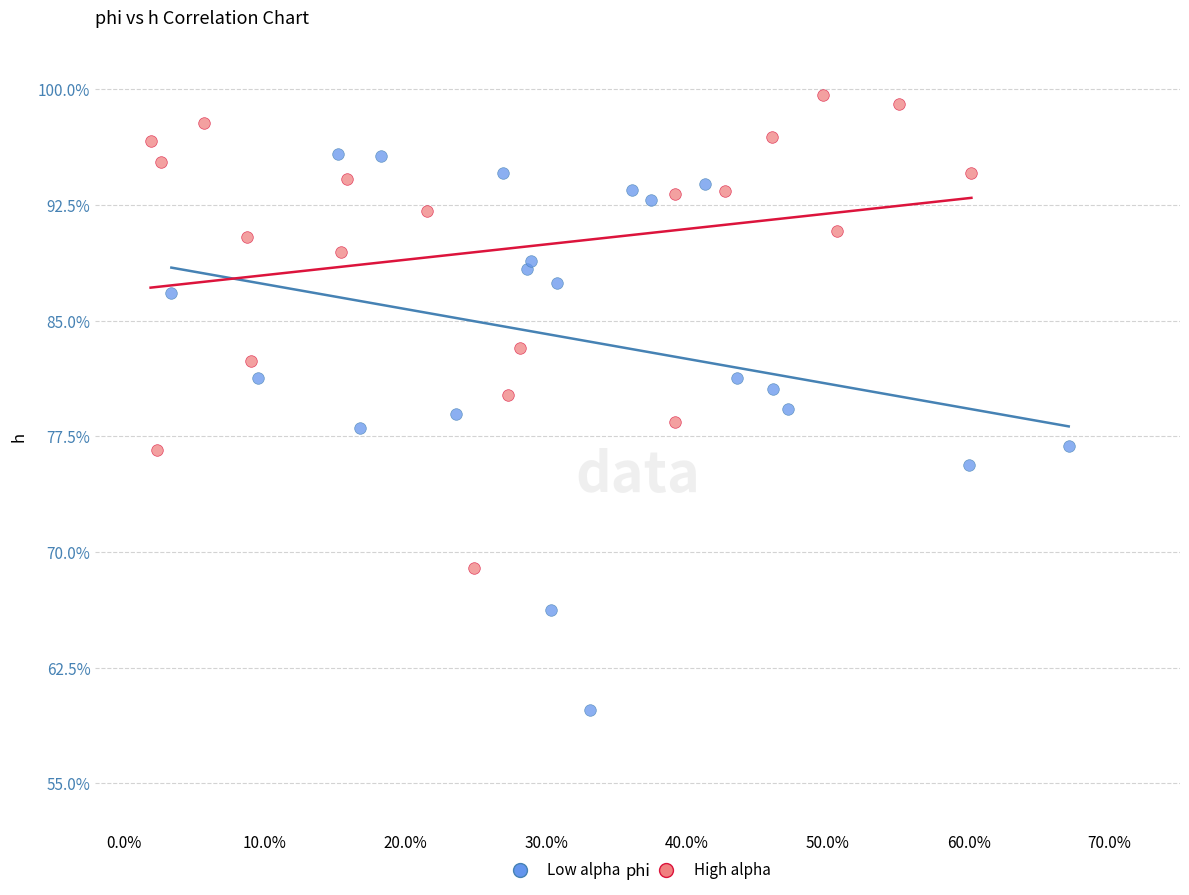

Which series reaches the maximum Y coordinate?

High alpha